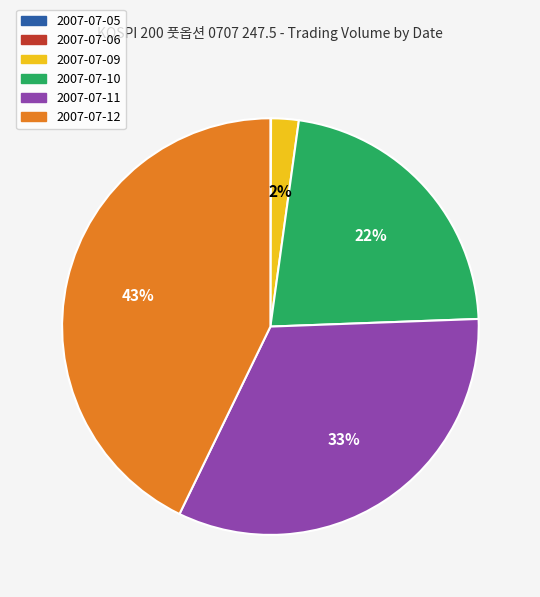

Is there any slice that represents more than half of the pie?

No